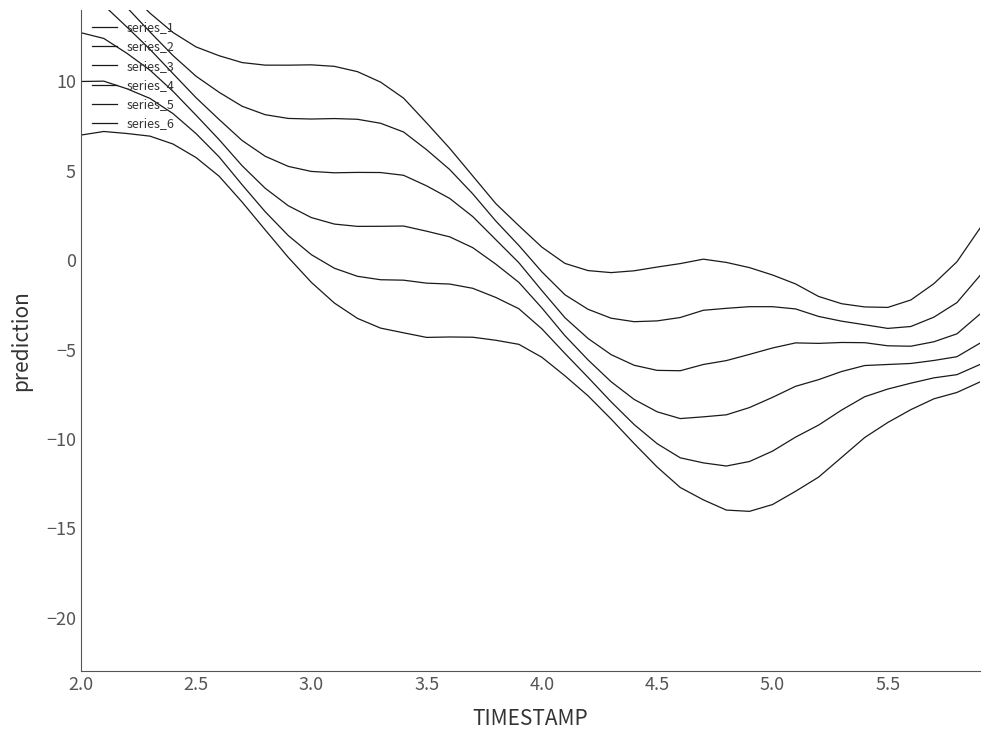

True or false: series_4 and series_1 intersect in this chart.

False